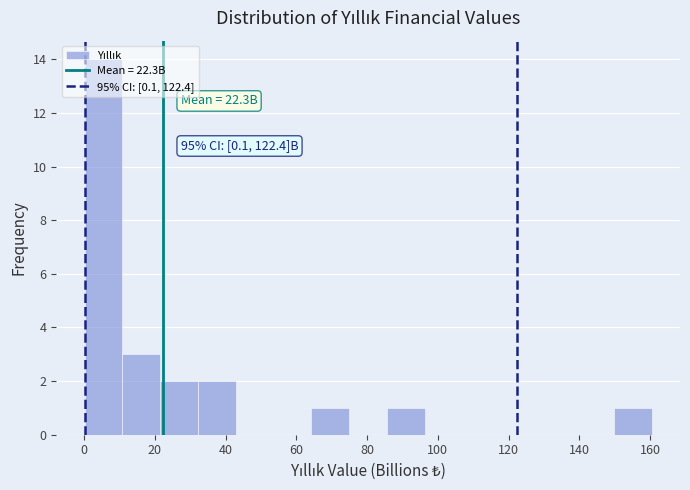

Which range on the x-axis has the tallest bar?

0 to 10